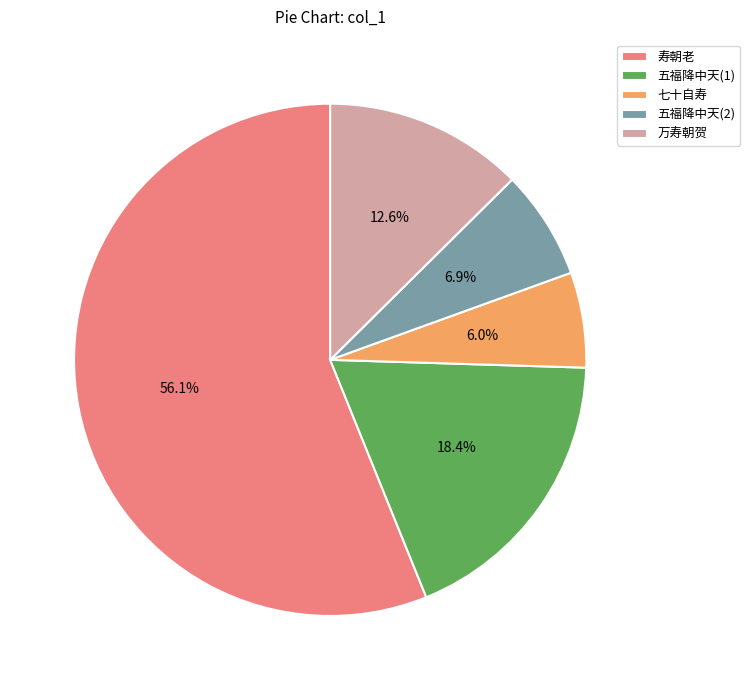

Is there any slice that represents more than half of the pie?

Yes